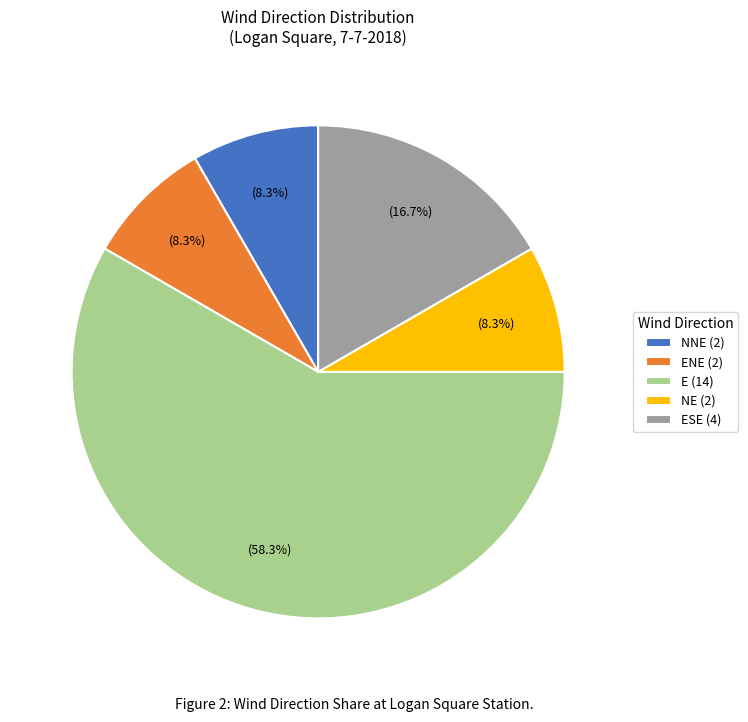

Count the number of slices in the pie.

5